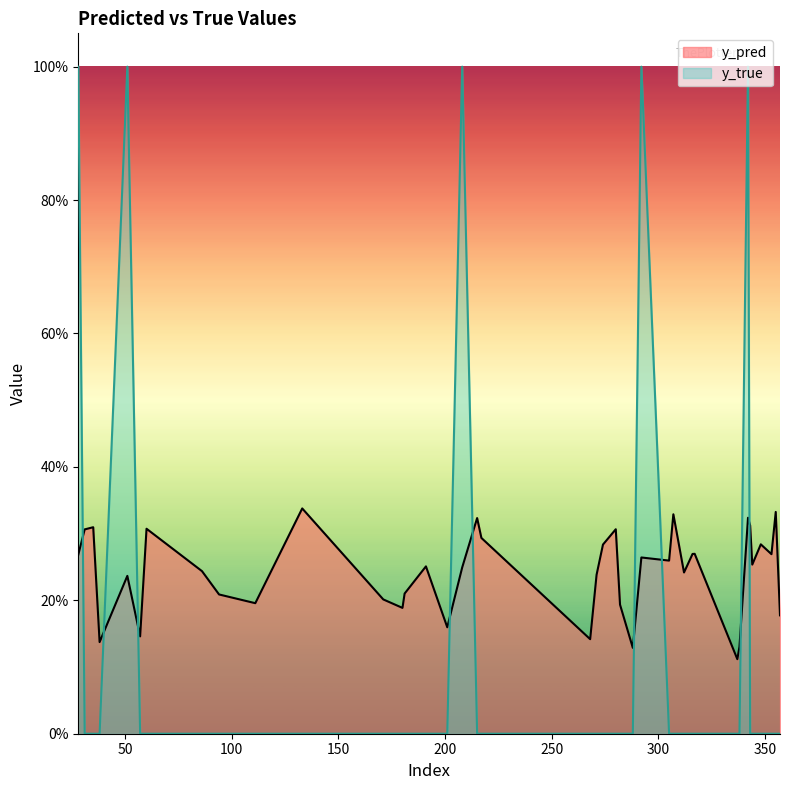

How many data points in y_true are above 0?

5